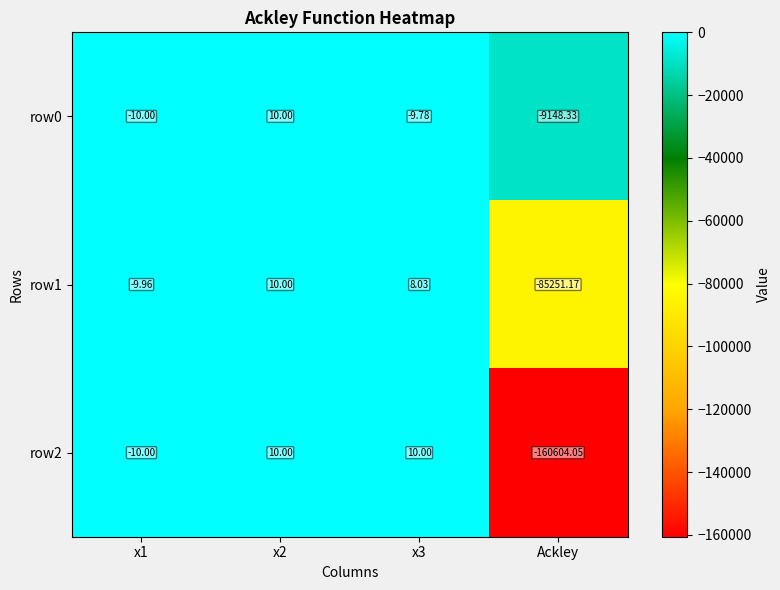

Which category has the lowest value in the row0 series?

Ackley